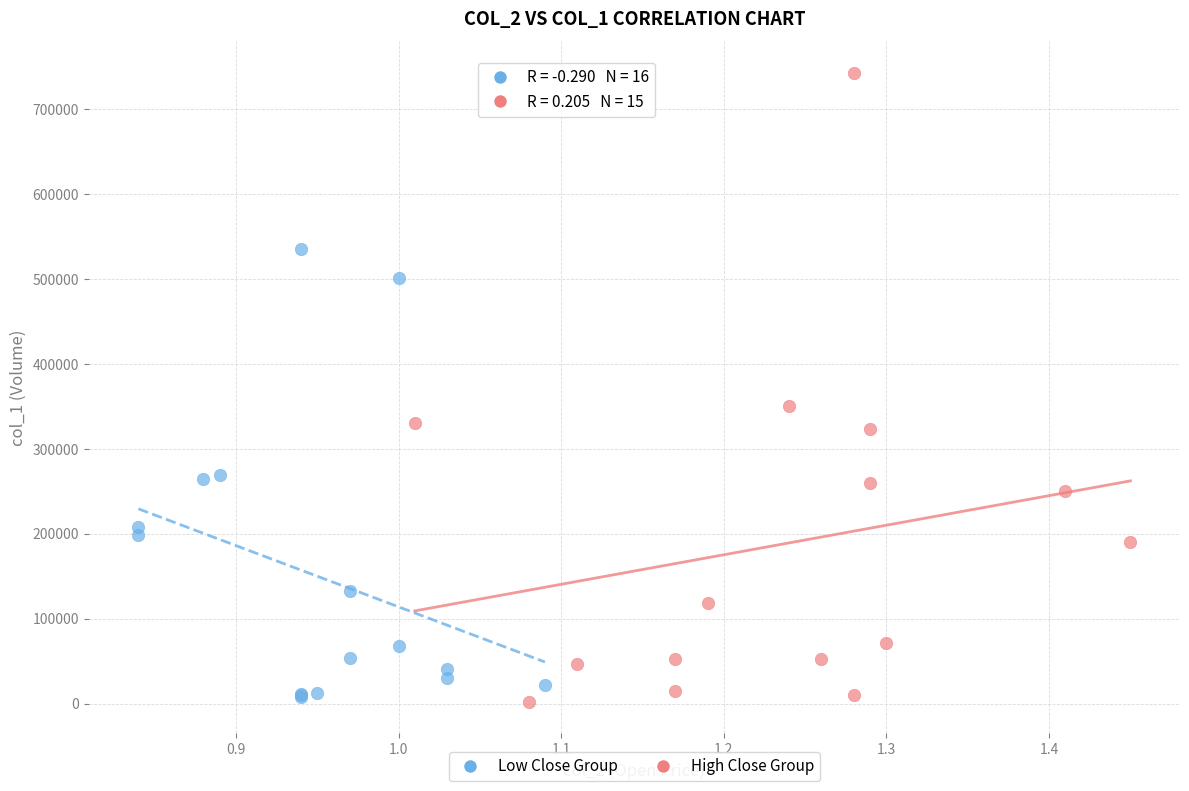

Which series reaches the maximum Y coordinate?

High Close Group